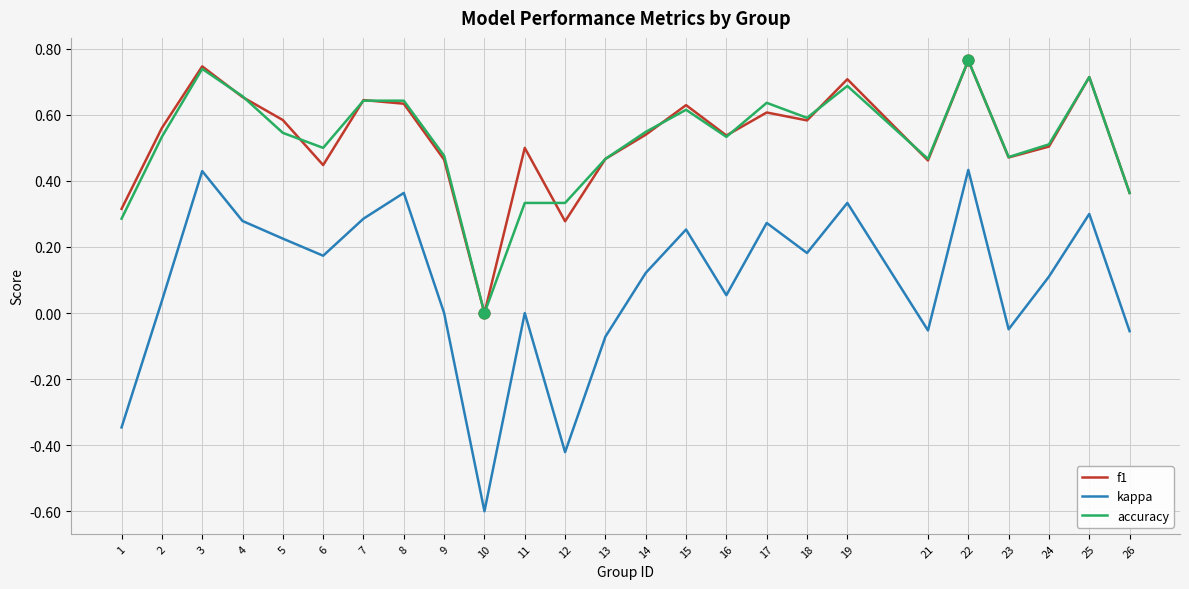

At which category is the sum across all series the highest?

22